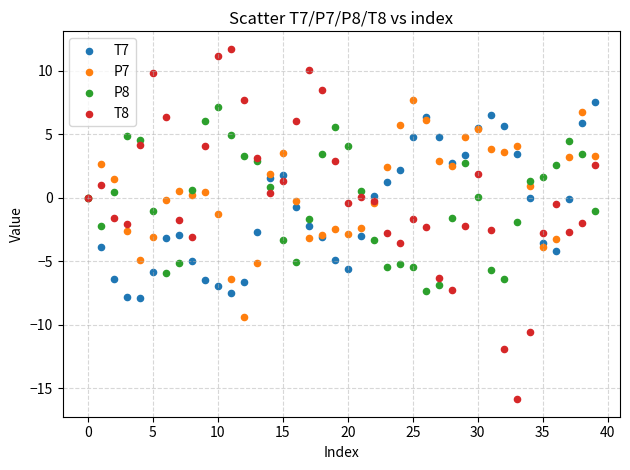

What is the X range (max minus min) for the scatter plot?

39.0